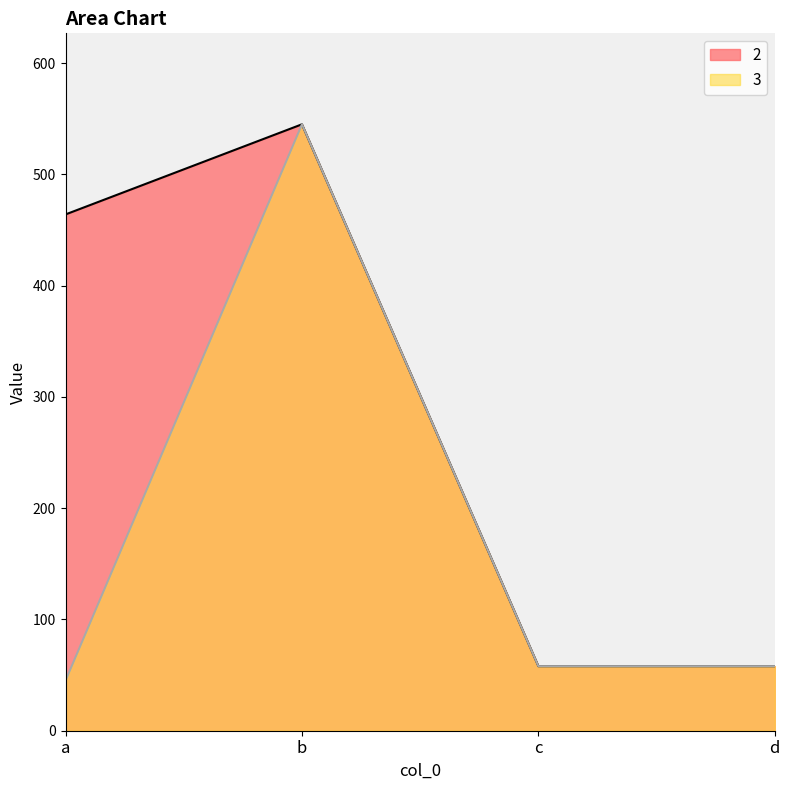

Is the value of 3 at d greater than the value of 2 at a?

No